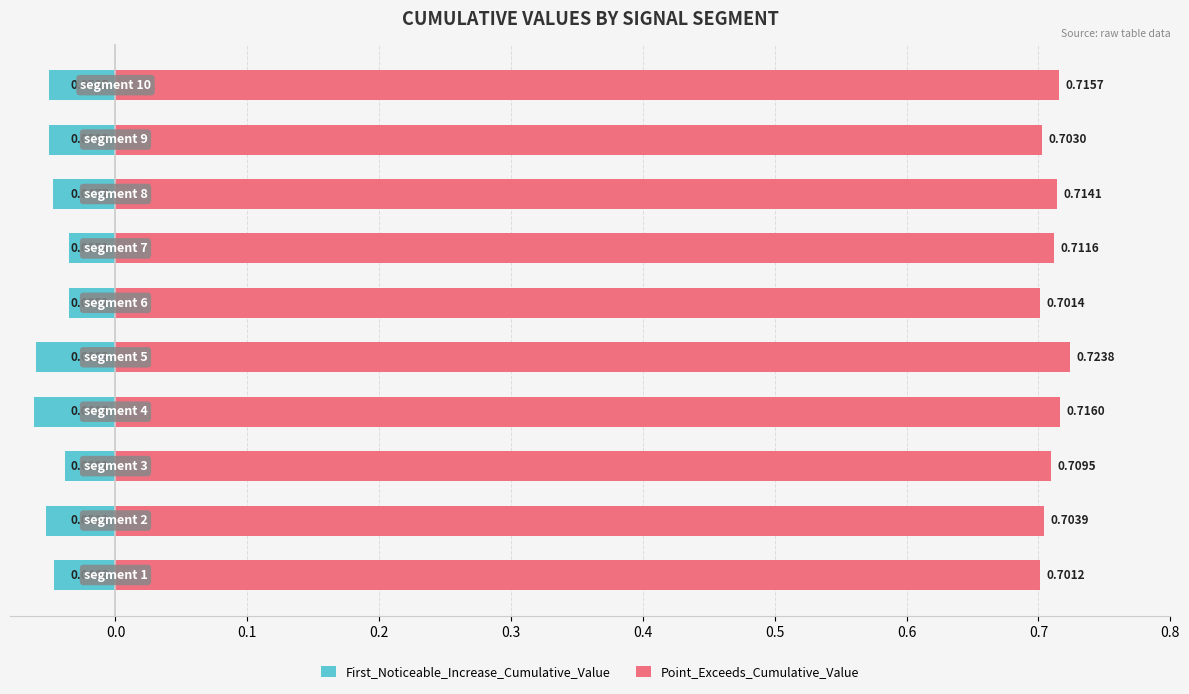

True or false: Point_Exceeds_Cumulative_Value has a value of 0.4 at 0.2.

False